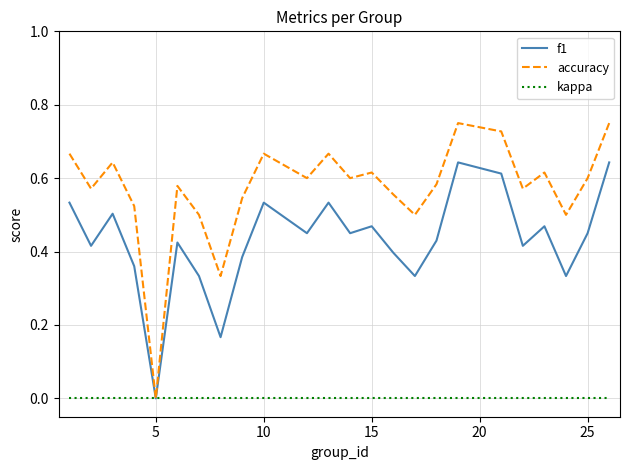

Which series has the largest range (max minus min)?

accuracy